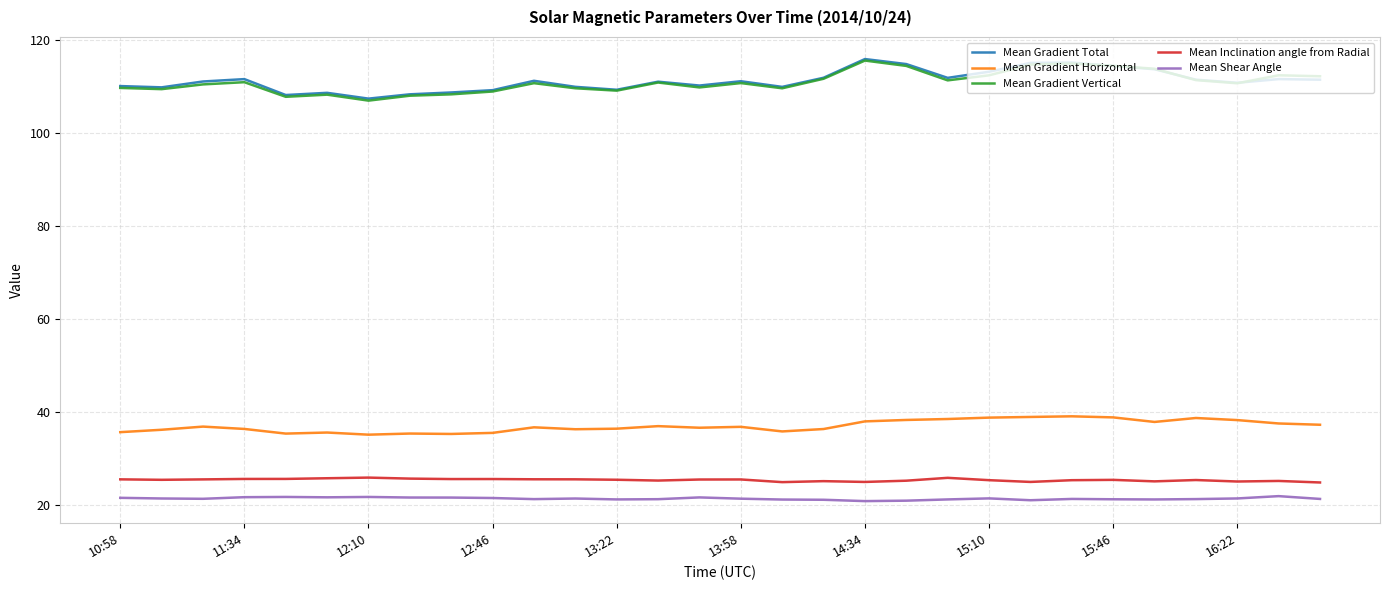

What is the greatest value displayed?

115.8